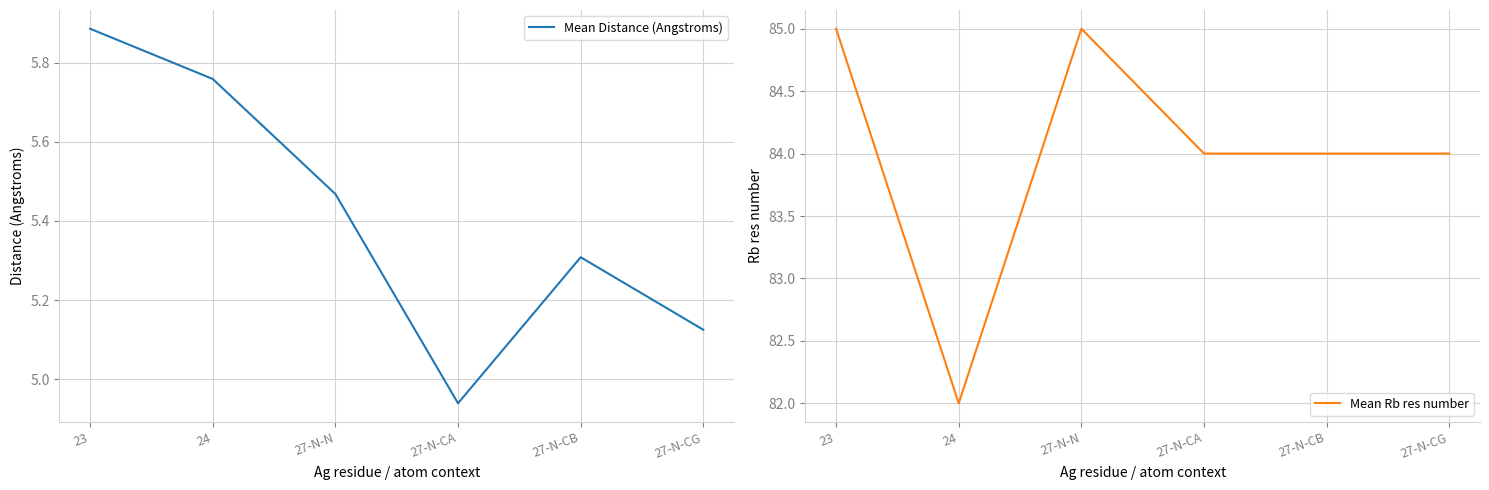

What is the value of the Mean Distance (Angstroms) point at the 6th from the left?

5.1